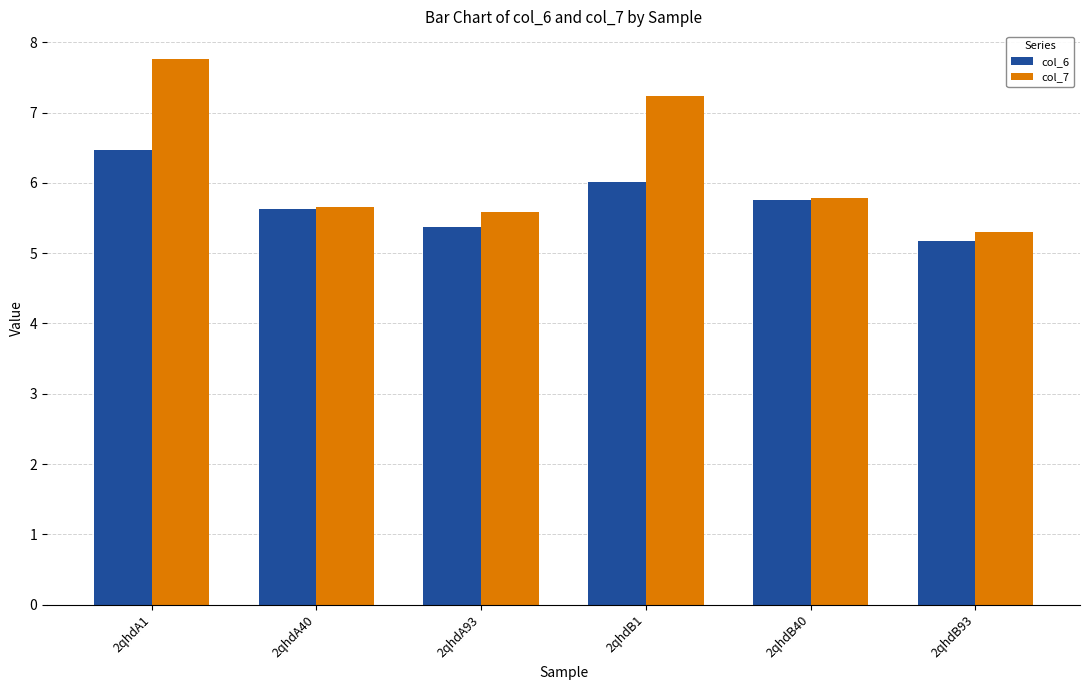

How many bars are there in total?

12